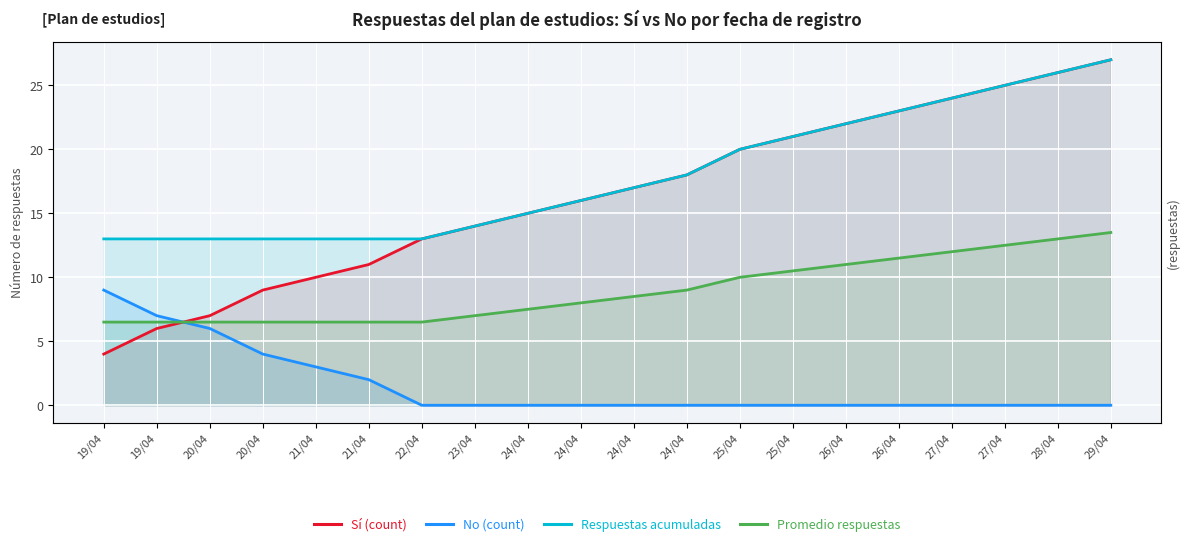

Reading left to right, list all the values displayed in this chart.

Sí (count): 4.0	6.0	7.0	9.0	10.0	11.0	13.0	14.0	15.0	16.0	17.0	18.0	20.0	21.0	22.0	23.0	24.0	25.0	26.0	27.0
No (count): 9.0	7.0	6.0	4.0	3.0	2.0	0.0	0.0	0.0	0.0	0.0	0.0	0.0	0.0	0.0	0.0	0.0	0.0	0.0	0.0
Respuestas acumuladas: 13.0	13.0	13.0	13.0	13.0	13.0	13.0	14.0	15.0	16.0	17.0	18.0	20.0	21.0	22.0	23.0	24.0	25.0	26.0	27.0
Promedio respuestas: 6.5	6.5	6.5	6.5	6.5	6.5	6.5	7.0	7.5	8.0	8.5	9.0	10.0	10.5	11.0	11.5	12.0	12.5	13.0	13.5